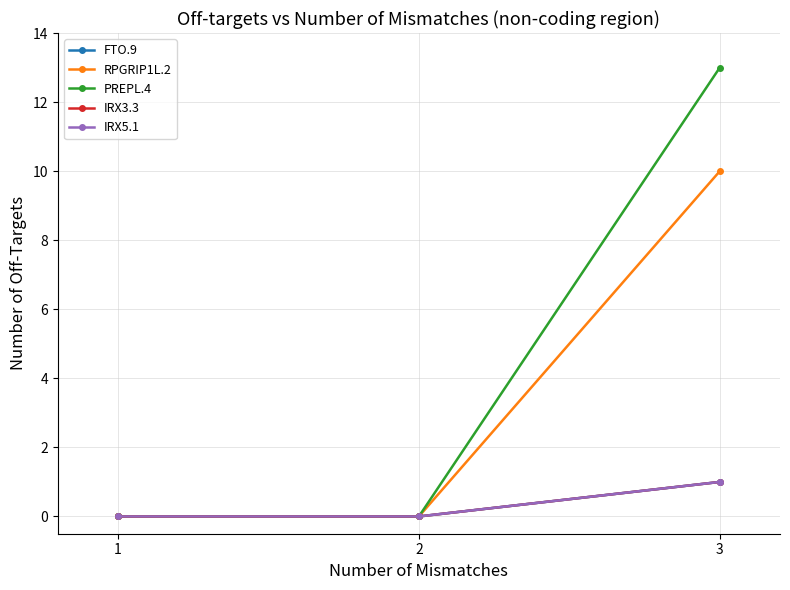

Is it true that FTO.9 equals 1 at 3?

True